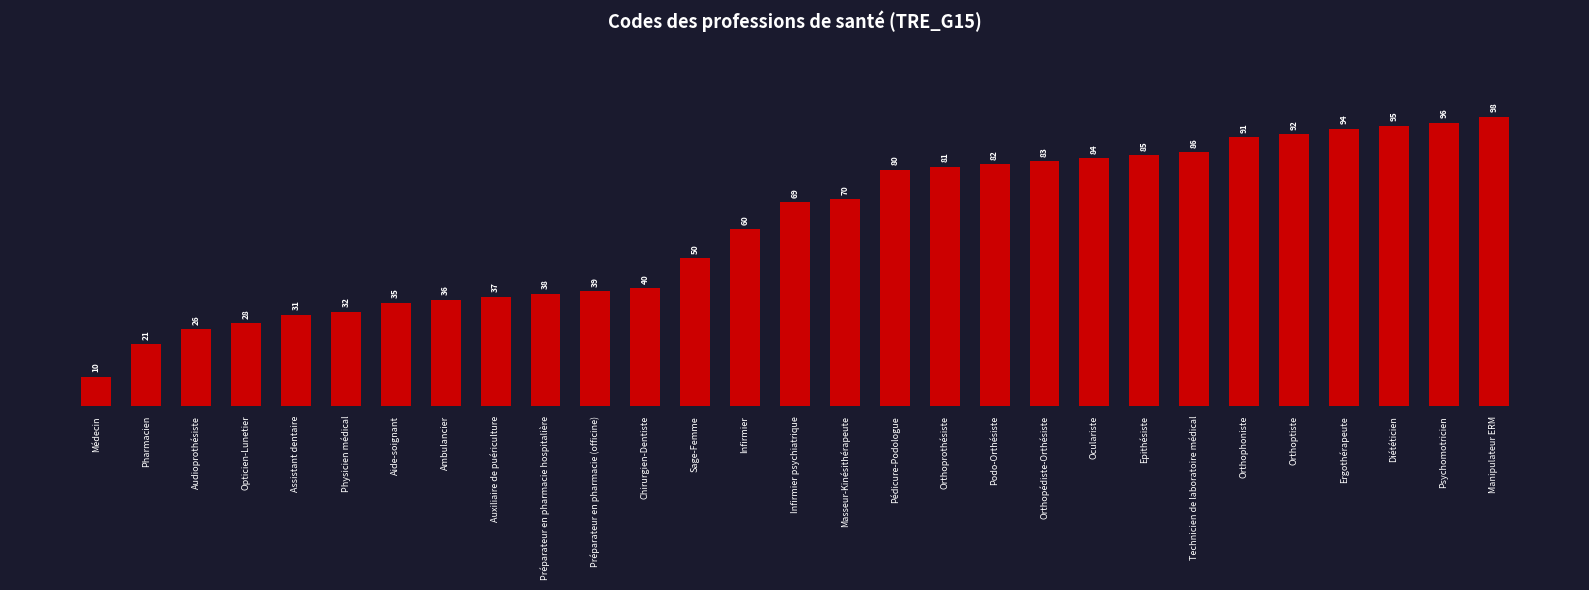

The chart shows a value of 51 at Préparateur en pharmacie hospitalière. True or false?

False